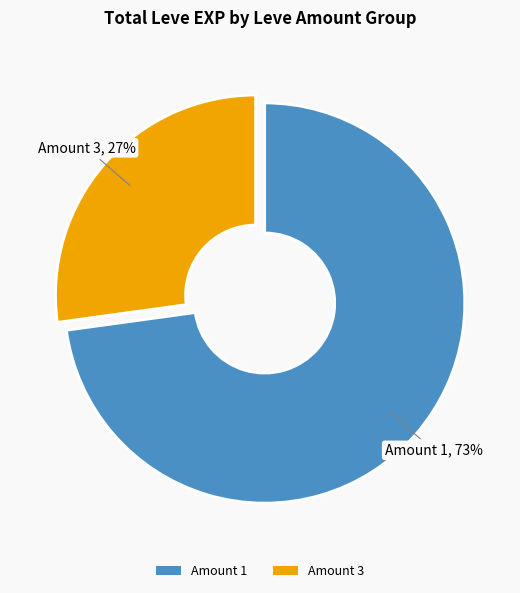

To the nearest percent, what is the difference between the largest and smallest slice percentages?

46%